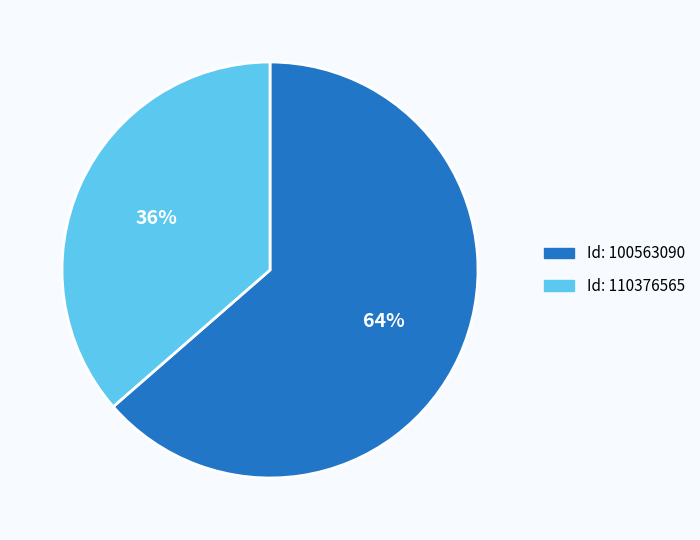

To the nearest percent, what is the average slice percentage?

50%